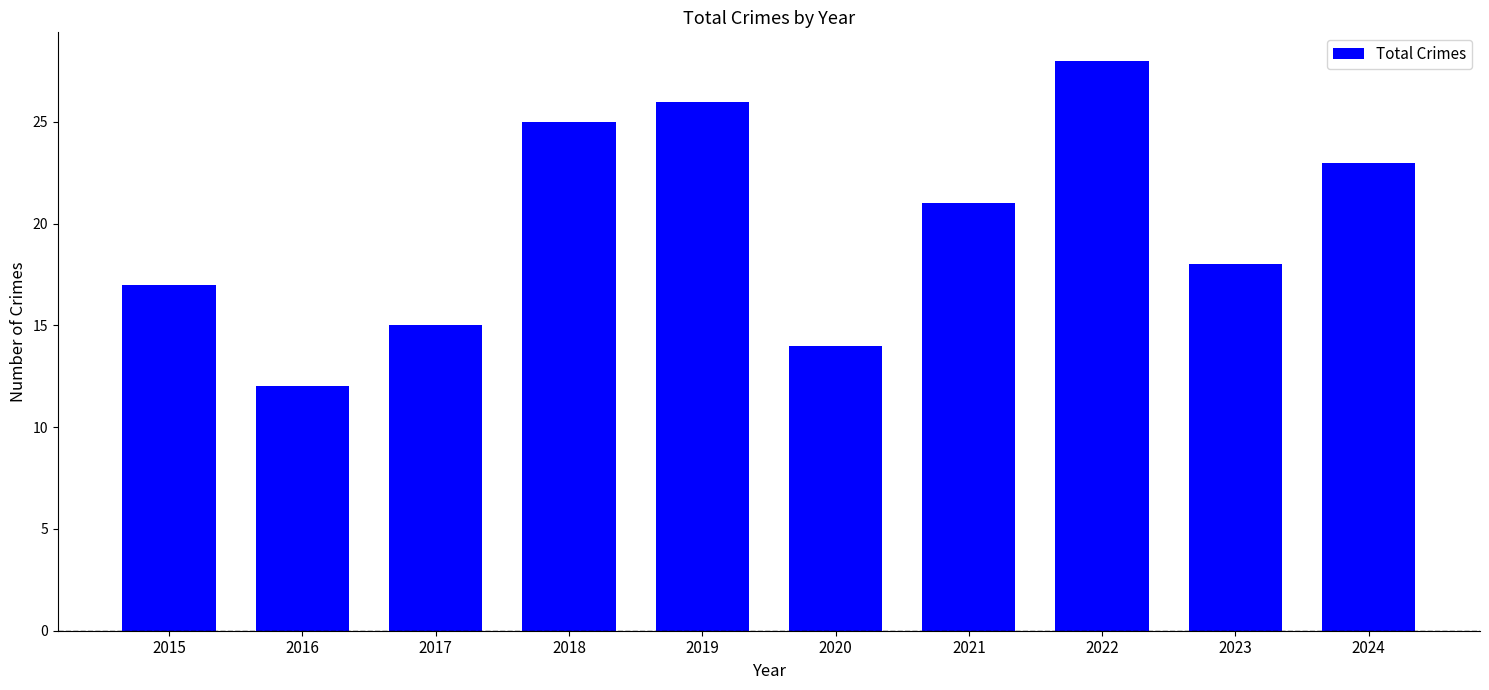

Between 2020 and 2024, which is larger?

2024